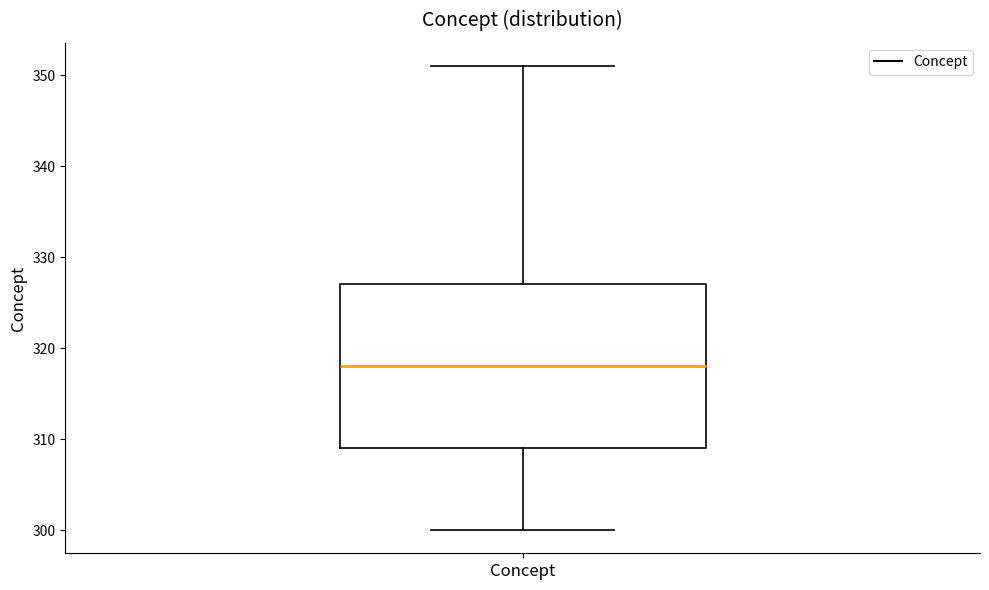

Read this box plot against the y-axis: the position of the median line, the range covered by the box, and the ends of both whiskers. The values are not printed on the chart, so give them approximately, as read against the axis.

median 318, box 309 to 327, whiskers 300 to 351